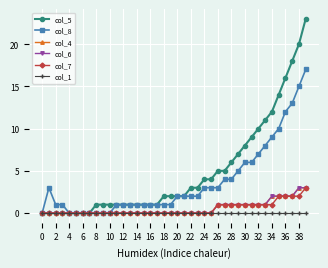

True or false: col_5 and col_4 cross at least once.

False